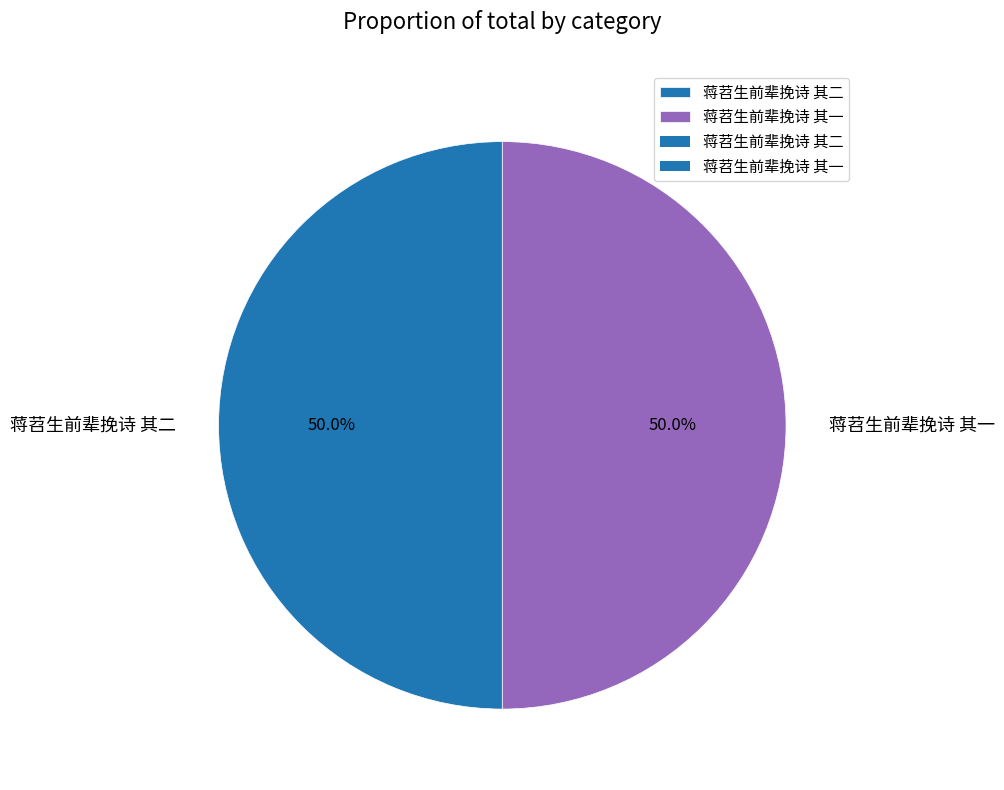

Is it true that 蒋苕生前辈挽诗 其一 is 42% of the pie?

False